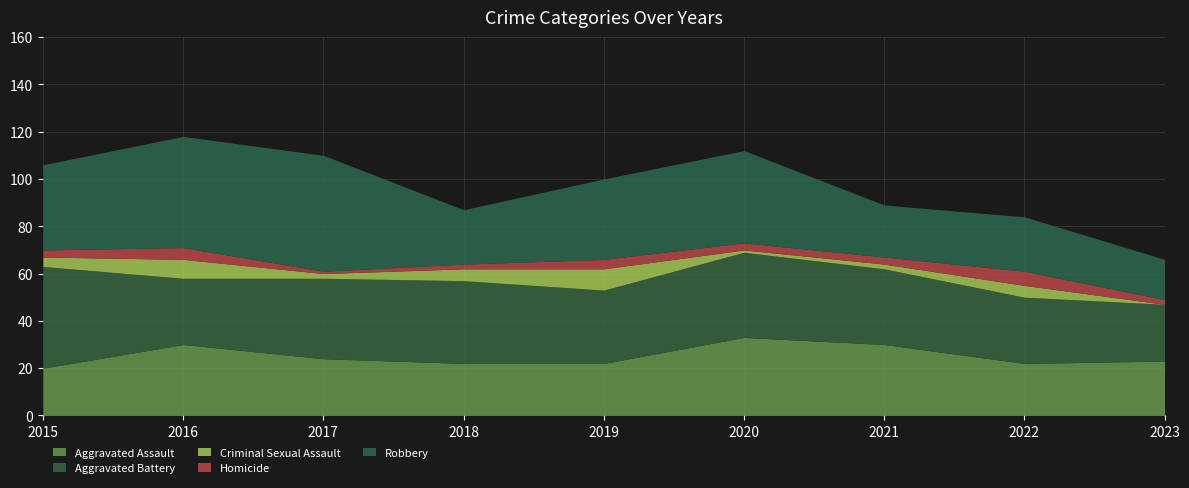

At how many categories does at least one series exceed 8?

9